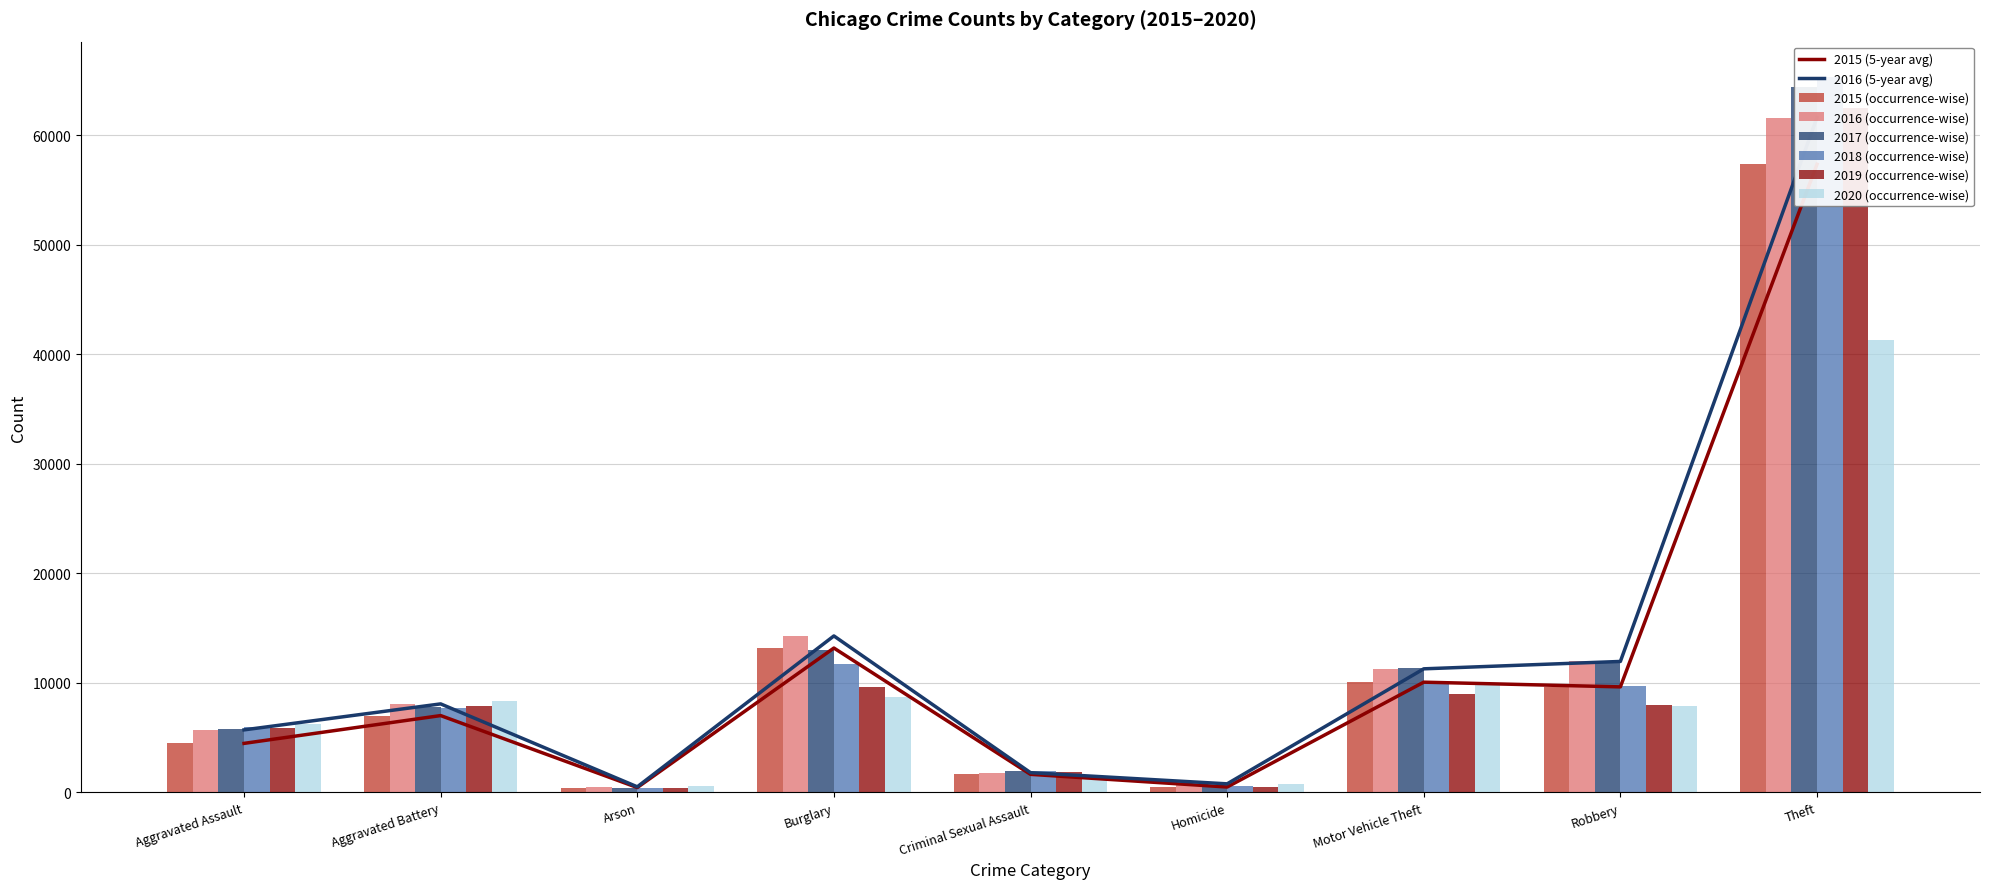

Is the value of 2015 at Theft greater than the value of 2020 at Theft?

Yes